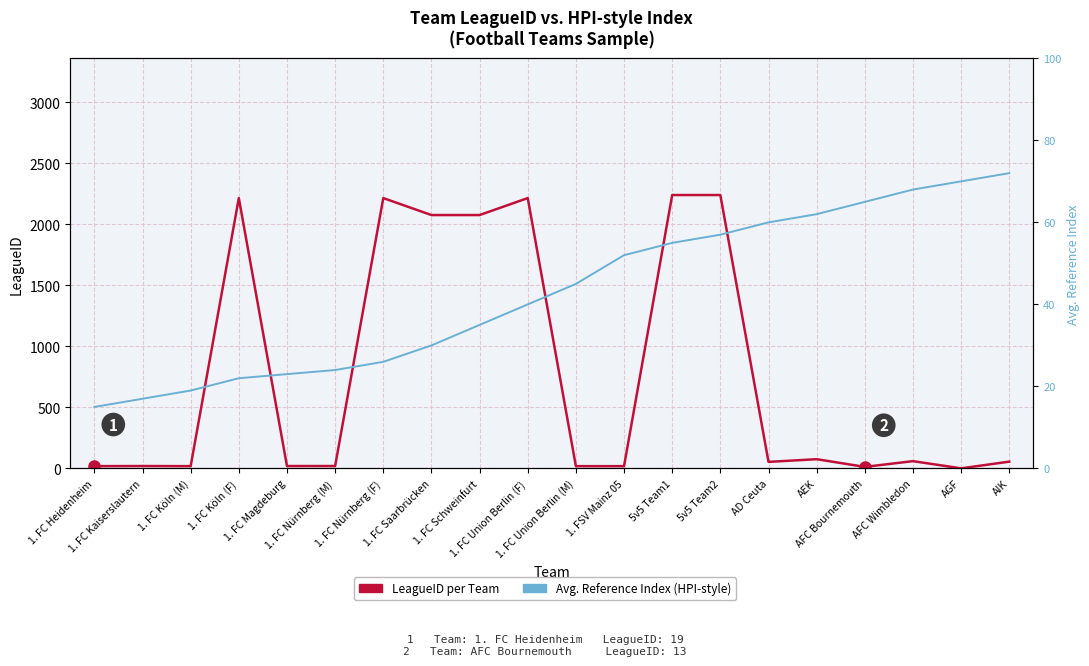

At which category does LeagueID per Team reach its first local peak?

1. FC Kaiserslautern